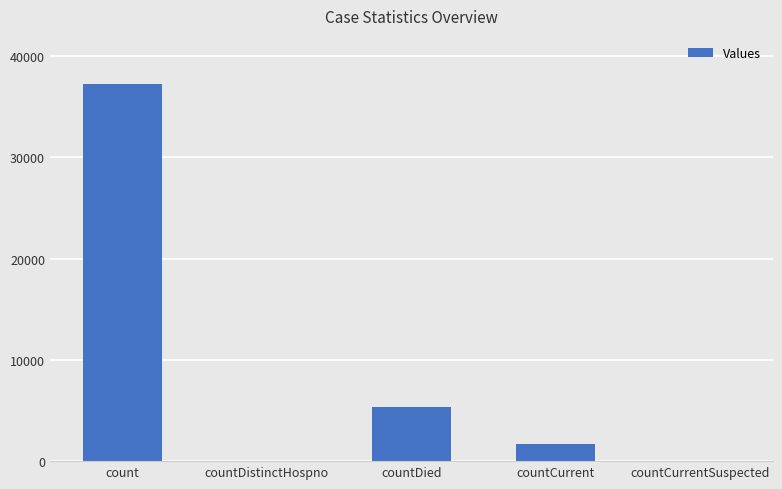

What is the sum of the values at count and countCurrent?

39008